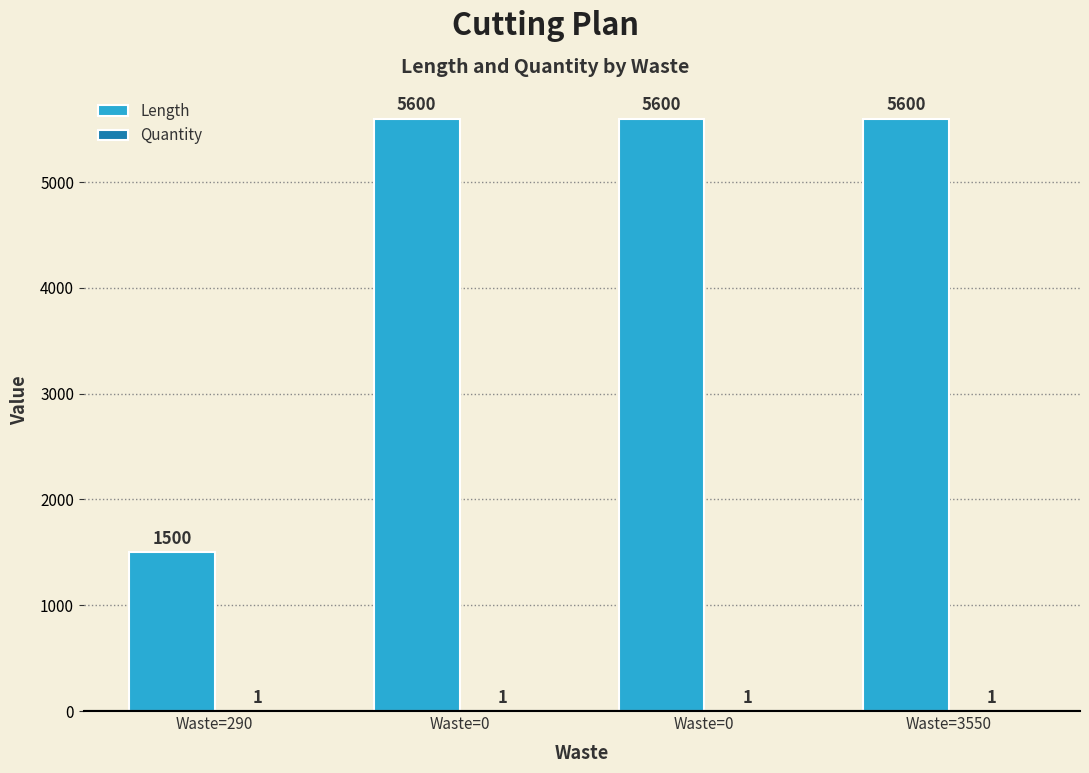

How many categories are shown in the chart?

4